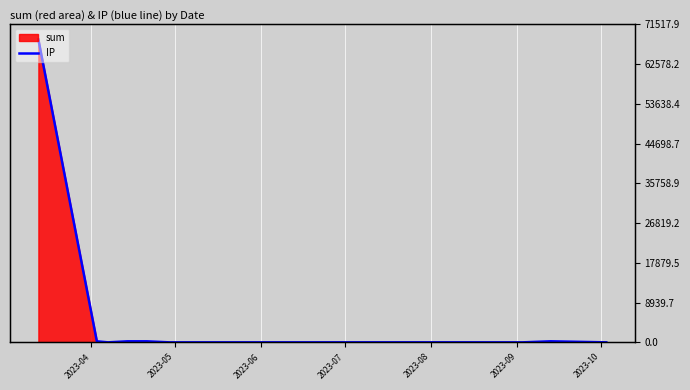

How many points are higher than both their immediate neighbors (excluding endpoints)?

2